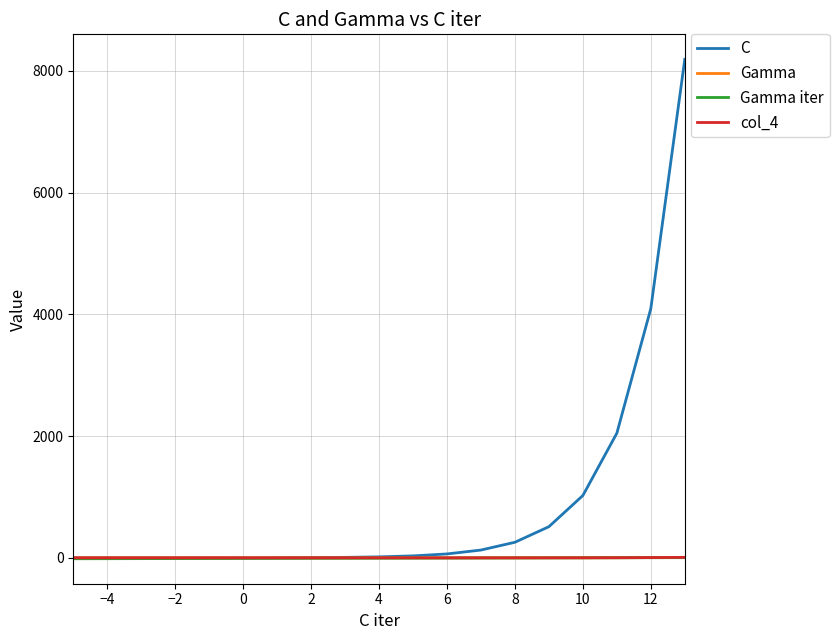

What is the greatest value displayed?

8192.0